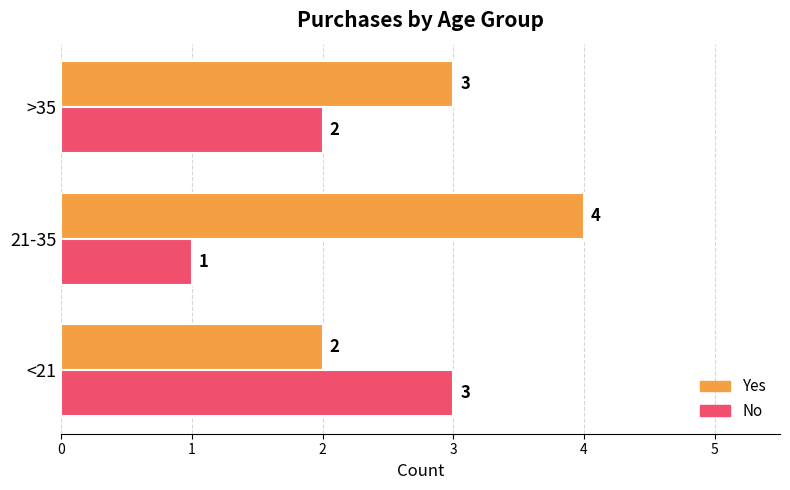

Rank the series by their average value, from lowest to highest.

No, Yes